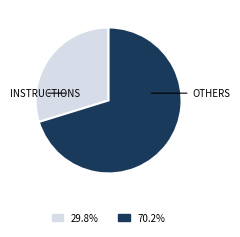

Is there a majority slice in this chart?

Yes